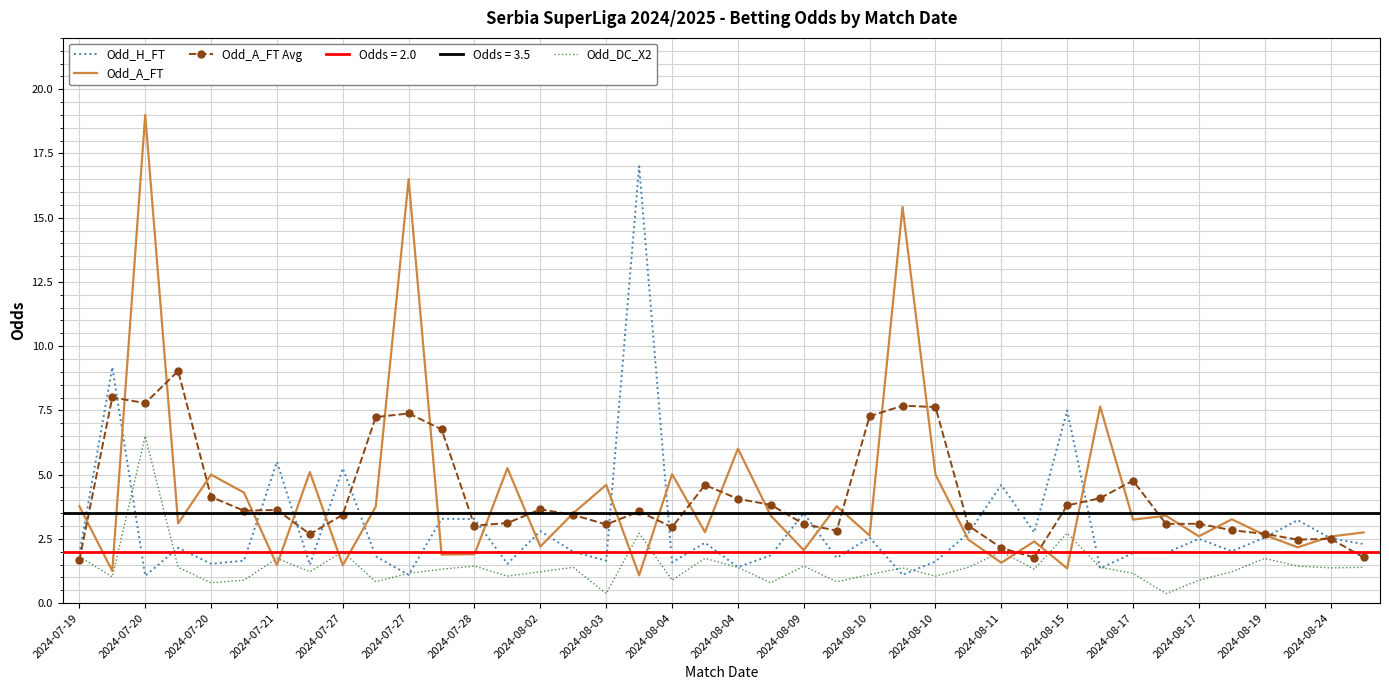

True or false: Odd_DC_X2 has more than 2 points higher than both neighbors.

True